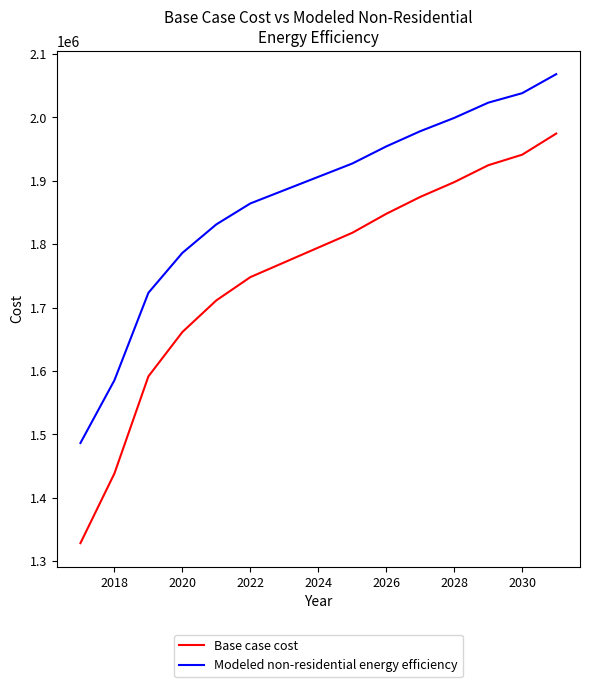

Count the number of data series in this chart.

2